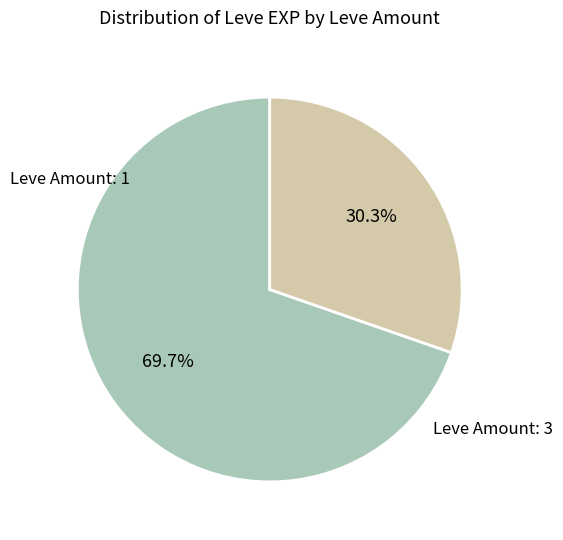

Does any single category account for the majority?

Yes